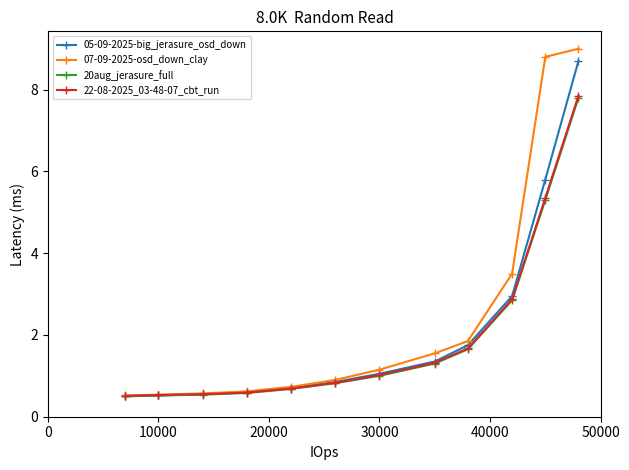

What is the value of the 07-09-2025-osd_down_clay point at the 3rd from the left?

0.6